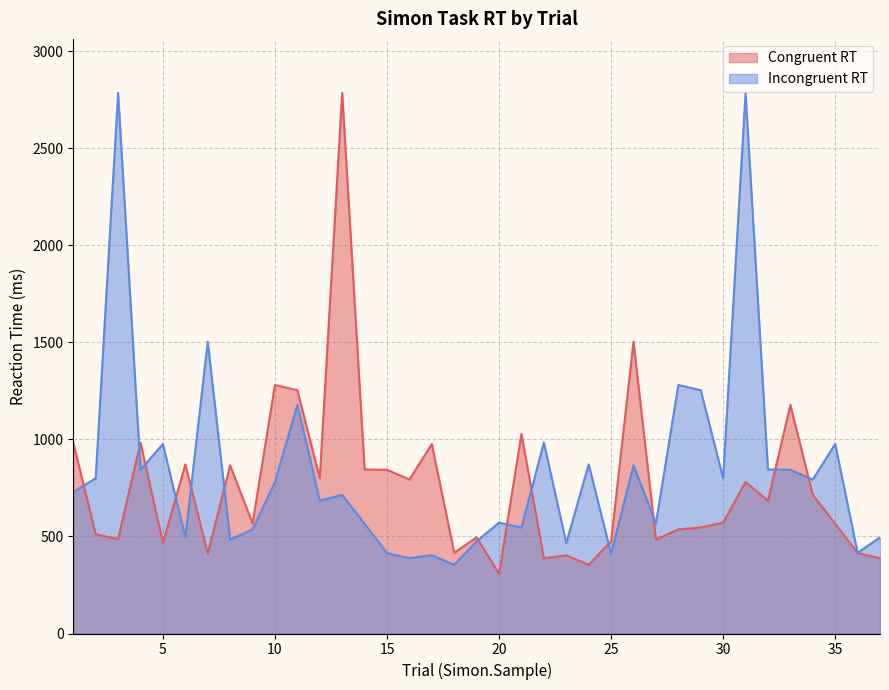

Reading left to right, what are all the values shown in this chart?

Congruent RT: 1=983	2=511	3=486	4=983	5=466	6=871	7=411	8=866	9=567	10=1280	11=1253	12=800	13=2784	14=845	15=843	16=793	17=976	18=416	19=495	20=307	21=1028	22=387	23=403	24=354	25=475	26=1503	27=484	28=536	29=546	30=571	31=780	32=684	33=1177	34=714	35=565	36=414	37=388
Incongruent RT: 1=728	2=800	3=2784	4=843	5=976	6=495	7=1503	8=484	9=536	10=780	11=1177	12=684	13=714	14=565	15=414	16=388	17=403	18=354	19=475	20=571	21=546	22=983	23=466	24=871	25=411	26=866	27=567	28=1280	29=1253	30=800	31=2784	32=845	33=843	34=793	35=976	36=416	37=495